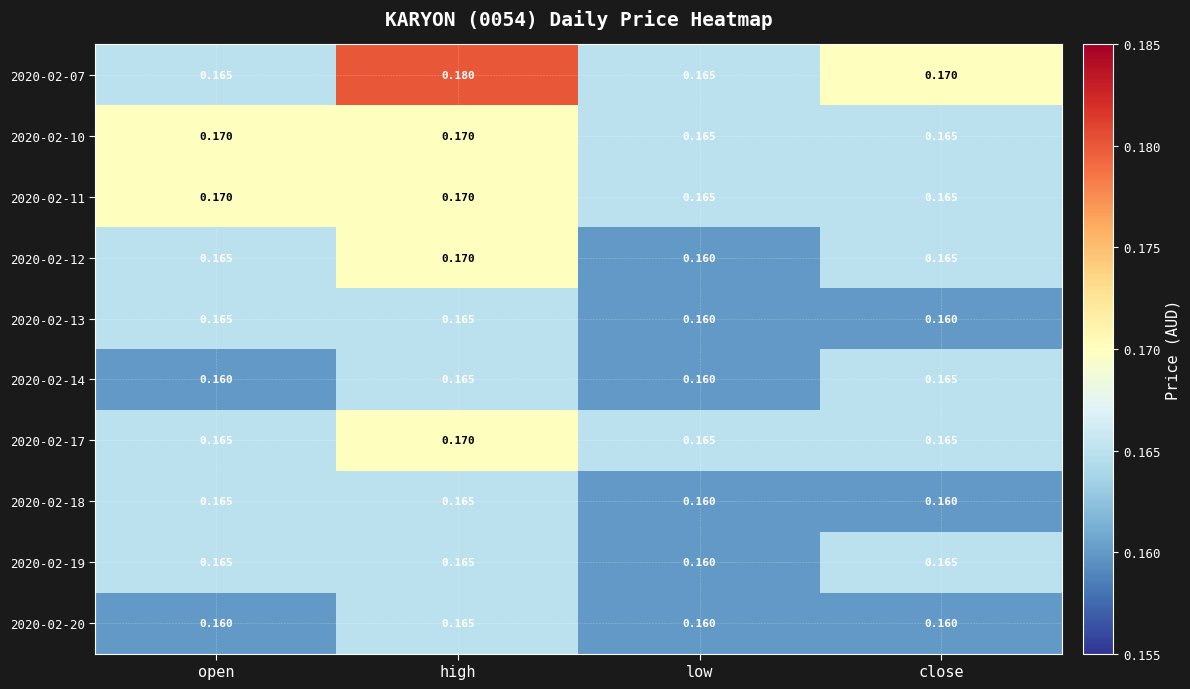

At which label is 2020-02-12 closest to 0?

low